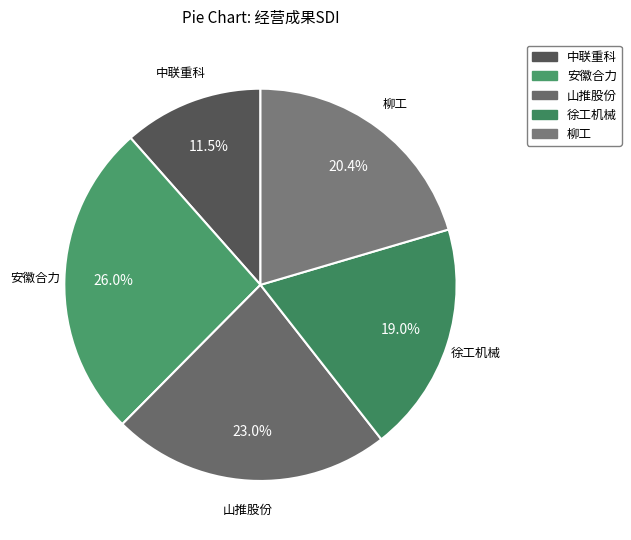

Which category has the smallest portion of the pie?

中联重科